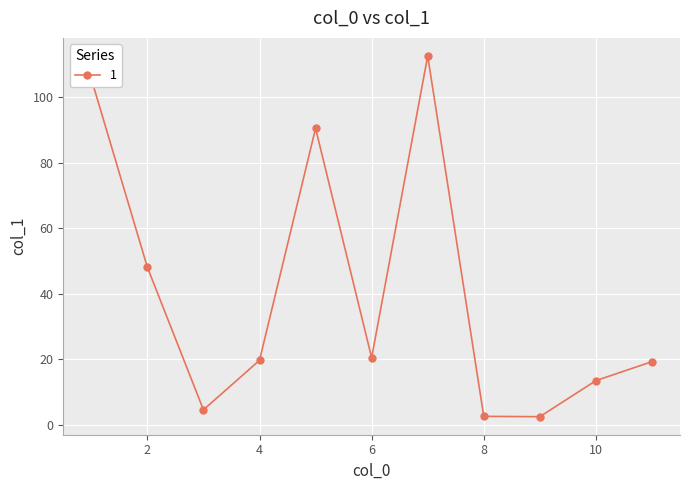

What is the value of the 5th point from the left?

90.5